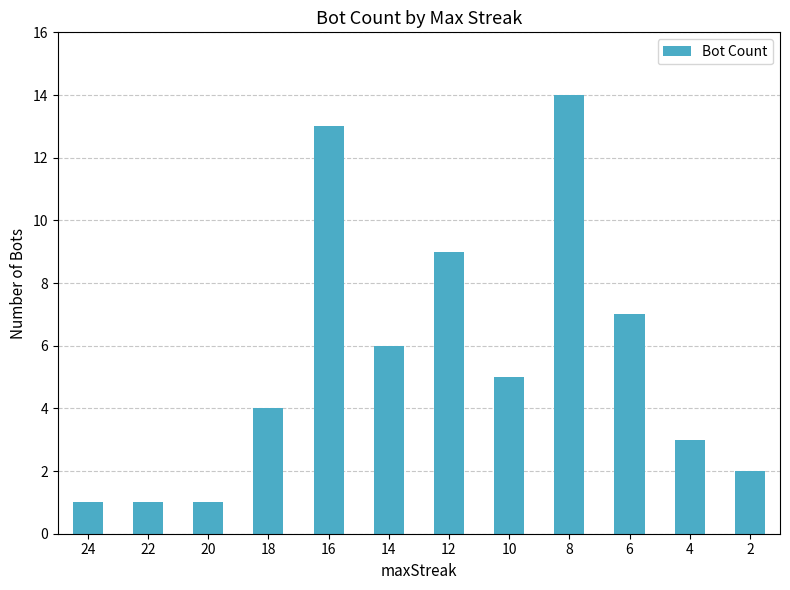

What is the value of the 6th bar from the left?

6